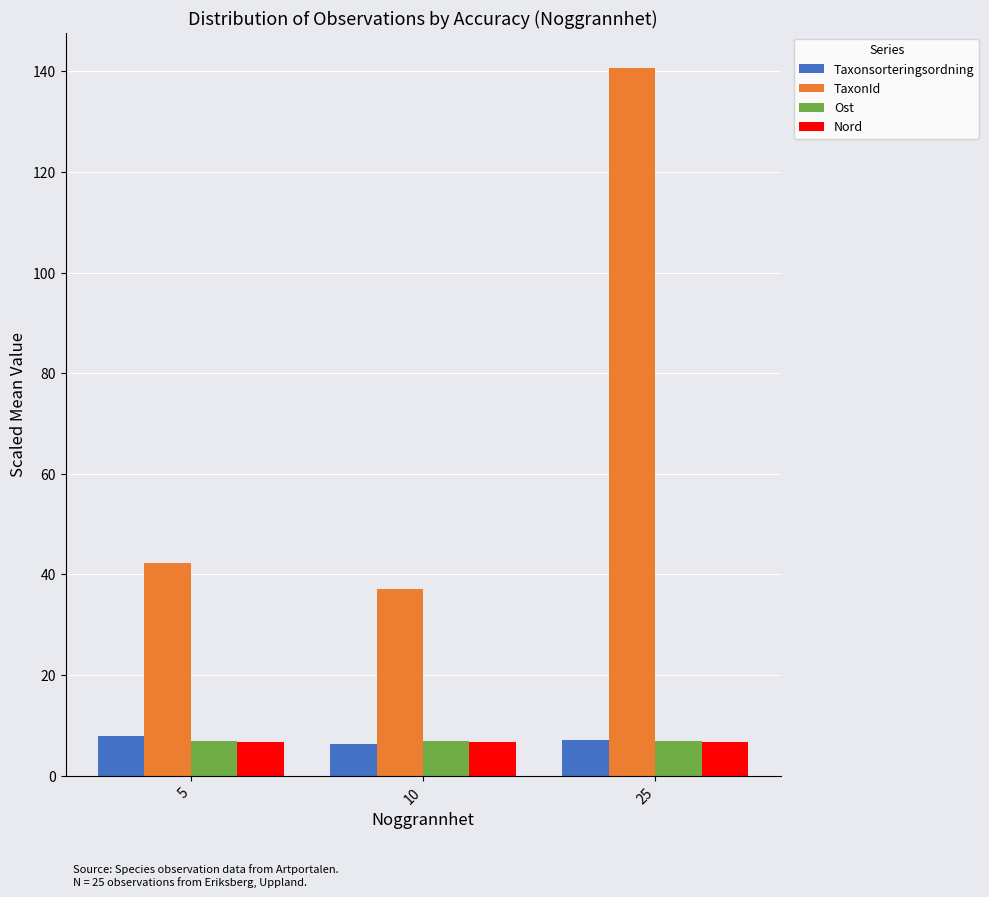

The value of Taxonsorteringsordning at 5 is 7.9. True or false?

True